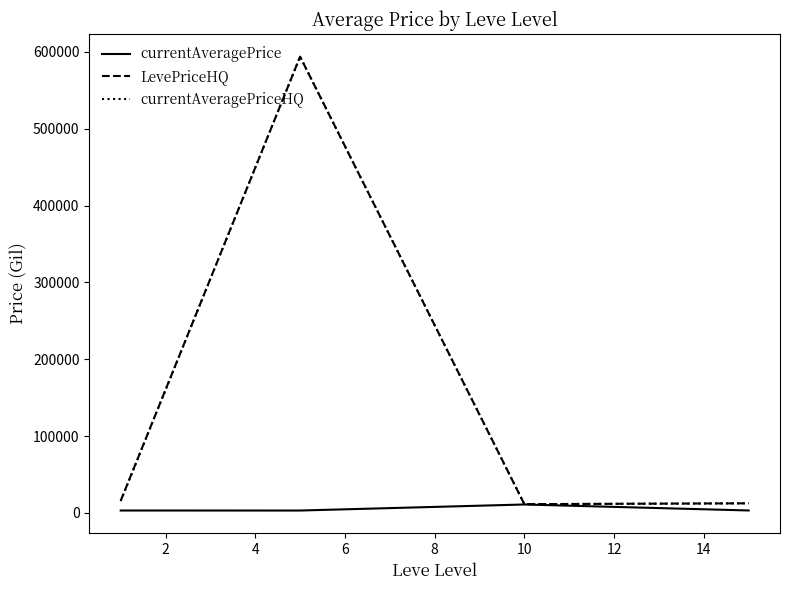

How many categories are shown in the chart?

4